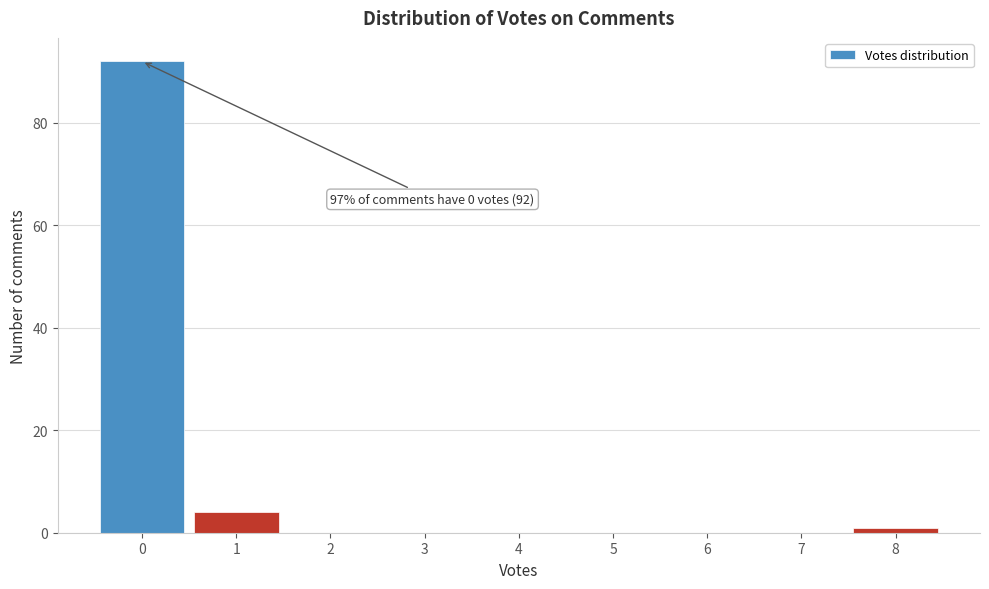

Over which range of the x-axis is the bar tallest?

-0.5 to 0.5